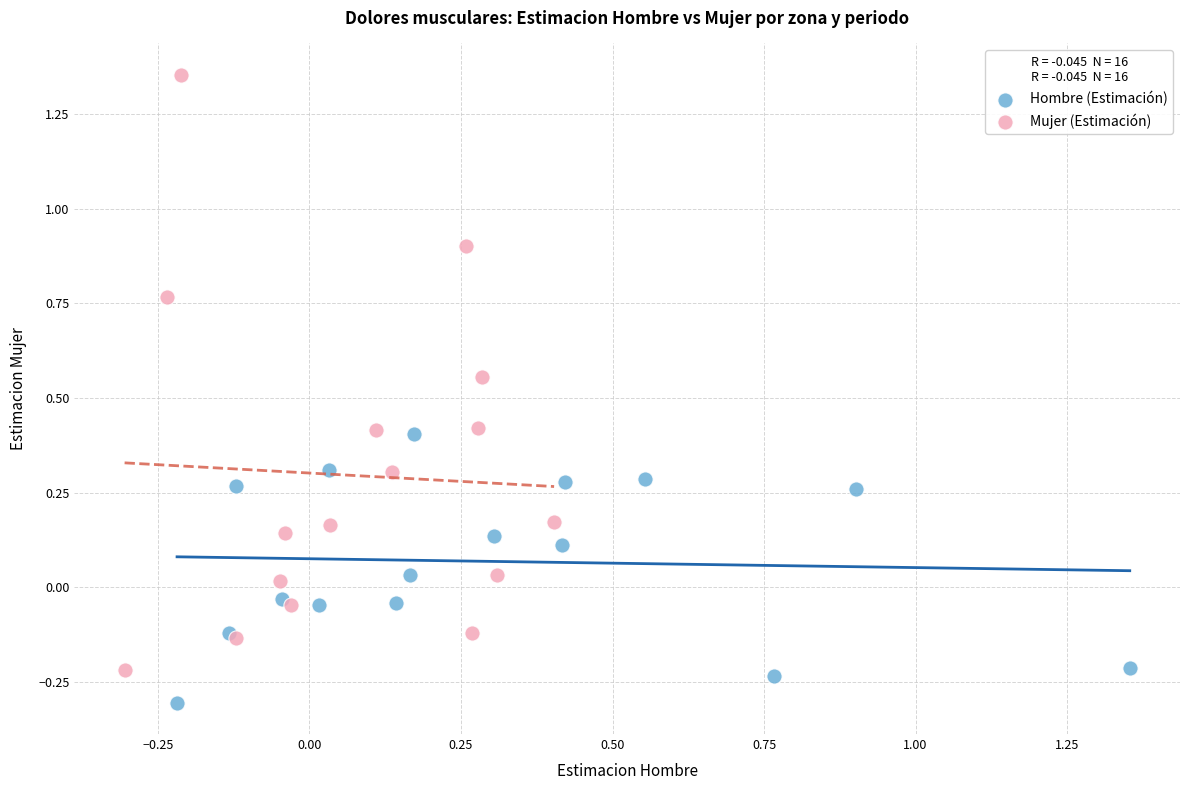

Which series has the largest Y range (max minus min)?

Mujer (Estimación)